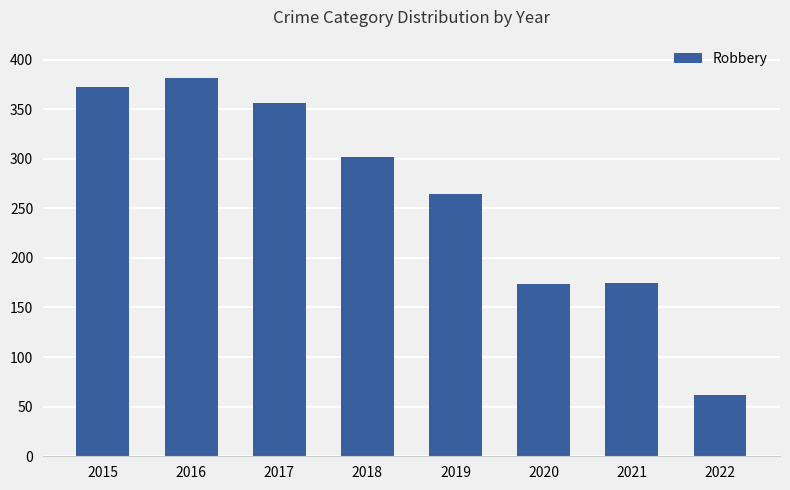

What is the difference between the maximum and second lowest values?

207